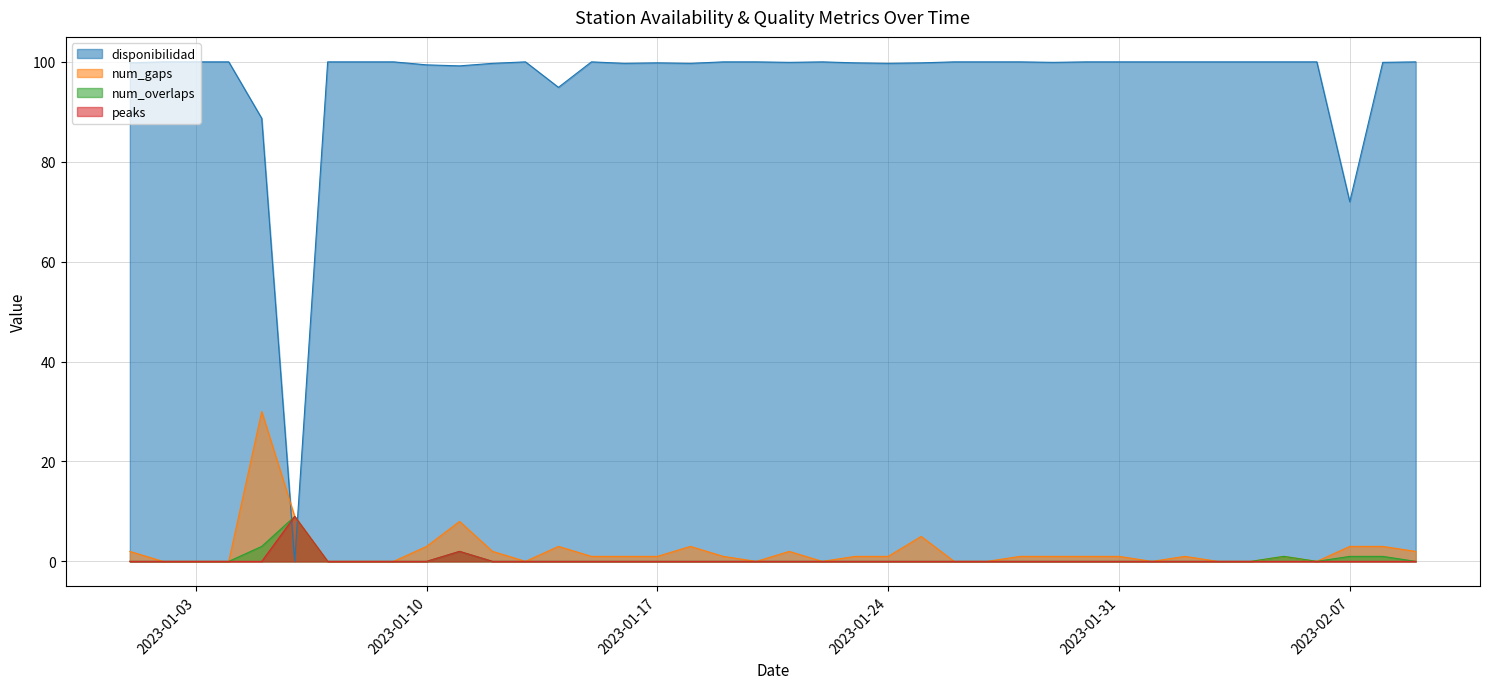

True or false: num_overlaps has a value of 0.0 at 2023-01-15.

True